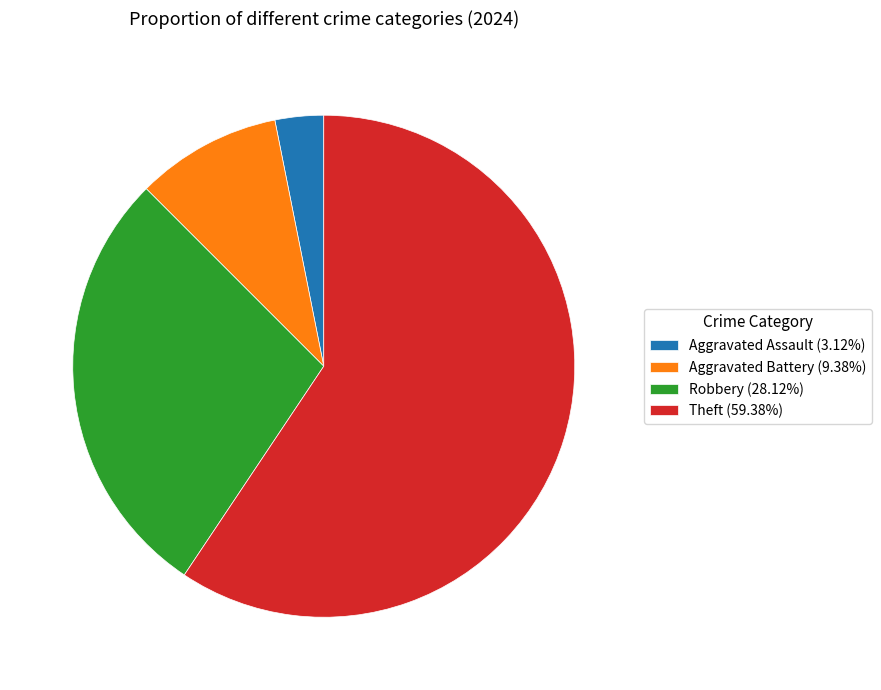

Rank the categories by value from lowest to highest.

Aggravated Assault, Aggravated Battery, Robbery, Theft